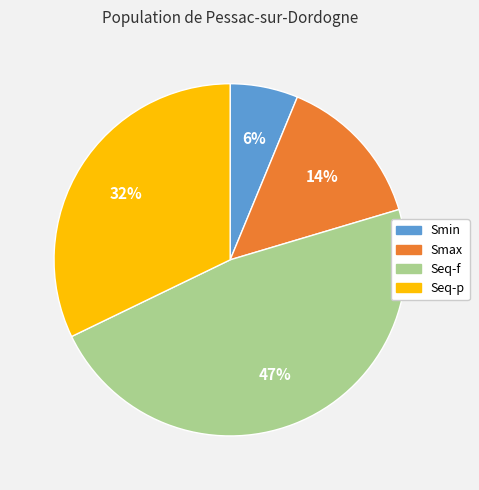

To the nearest percent, what is the combined percentage of Smax and Smin?

20%